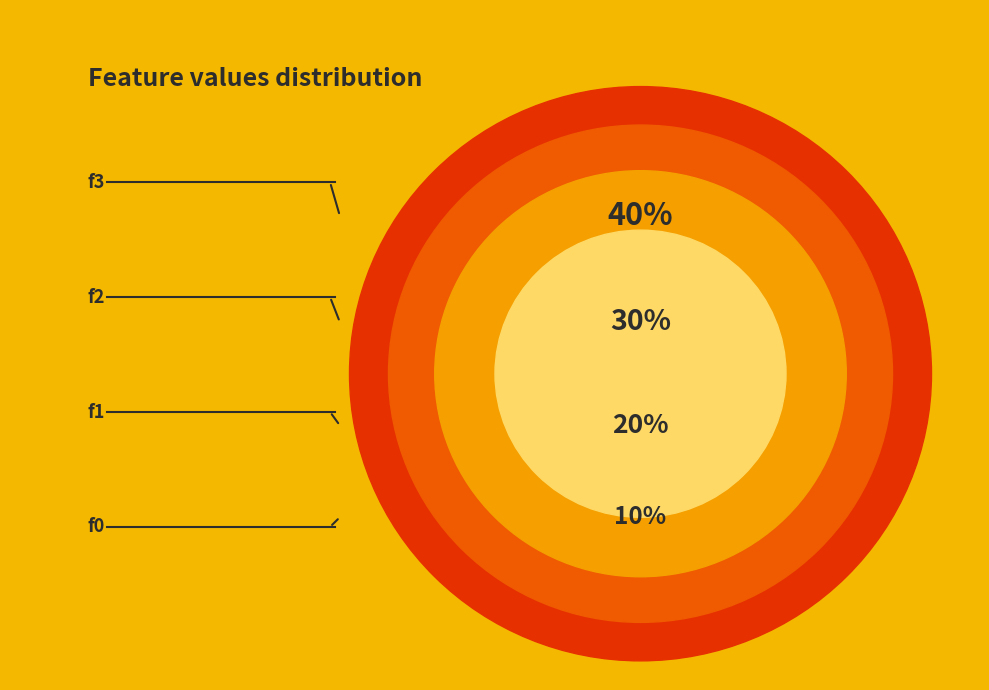

Is there any slice that represents more than half of the pie?

No